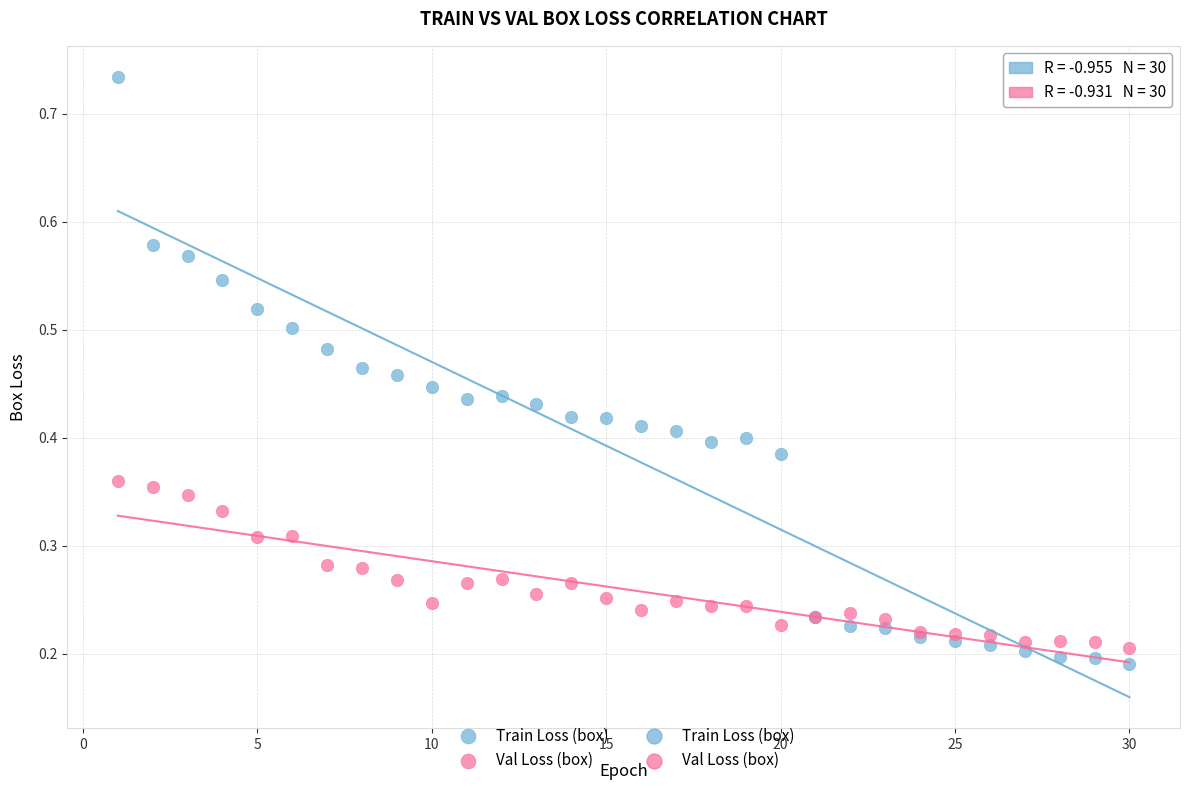

Which series reaches the maximum Y coordinate?

Train Loss (box)